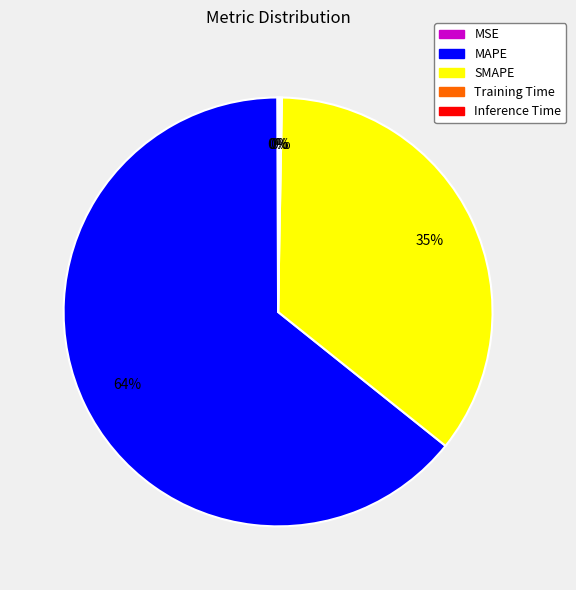

To the nearest percent, what is the combined percentage of SMAPE and MAPE?

100%